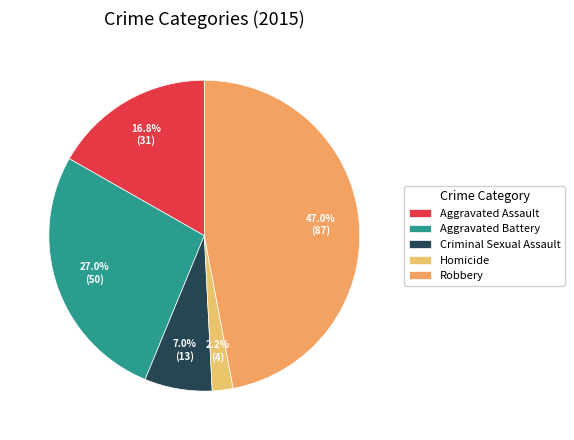

Between Aggravated Battery and Aggravated Assault, which is larger?

Aggravated Battery